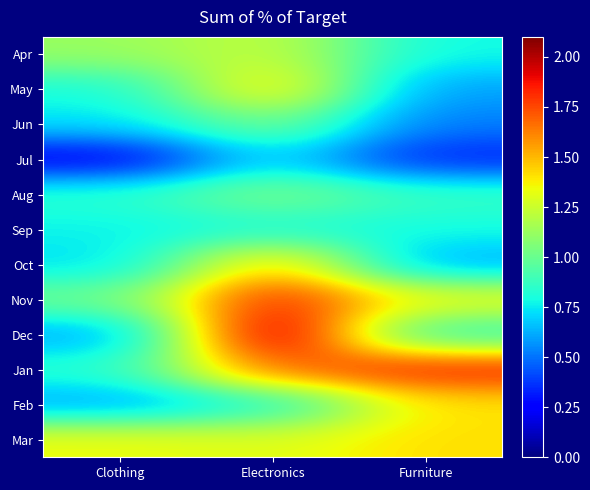

Reading right to left, what are all the values shown in this chart?

Apr: Furniture=0.8	Electronics=1.2	Clothing=1.1
May: Furniture=0.6	Electronics=1.4	Clothing=0.8
Jun: Furniture=0.5	Electronics=1.0	Clothing=0.7
Jul: Furniture=0.3	Electronics=0.7	Clothing=0.2
Aug: Furniture=0.9	Electronics=1.1	Clothing=0.8
Sep: Furniture=0.8	Electronics=0.8	Clothing=0.8
Oct: Furniture=0.6	Electronics=1.5	Clothing=0.7
Nov: Furniture=1.3	Electronics=1.9	Clothing=1.0
Dec: Furniture=0.8	Electronics=2.1	Clothing=0.6
Jan: Furniture=1.8	Electronics=1.7	Clothing=0.8
Feb: Furniture=1.4	Electronics=0.8	Clothing=0.6
Mar: Furniture=1.4	Electronics=1.3	Clothing=1.3